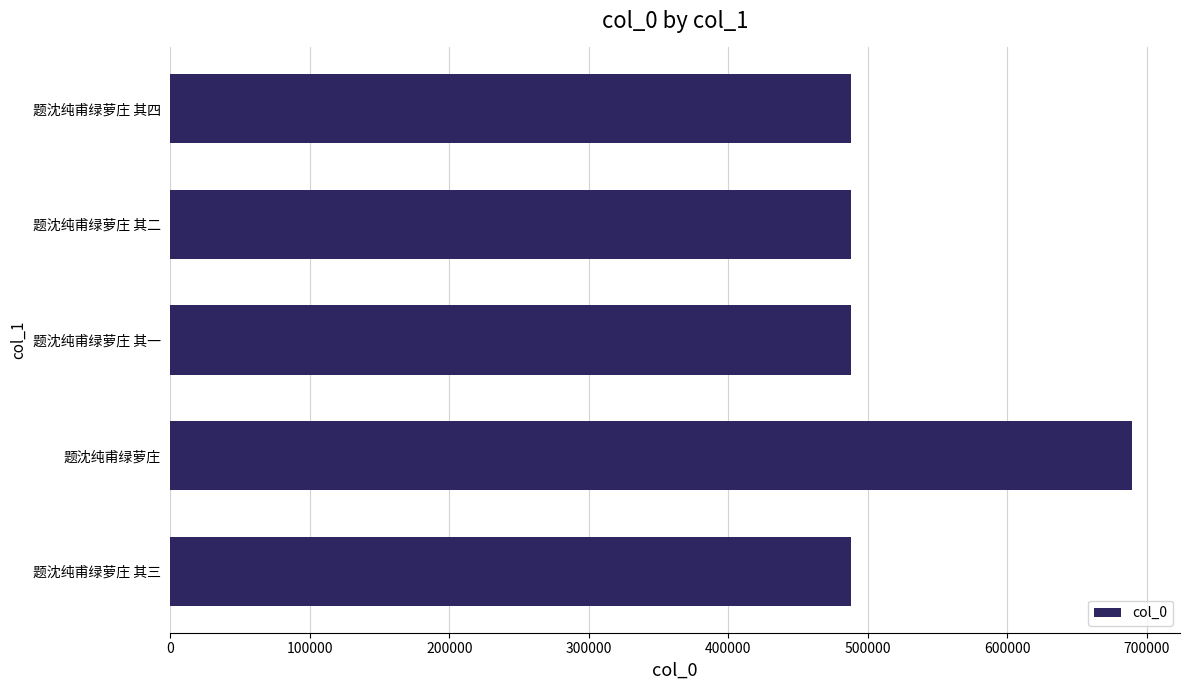

Is it true that the value at 题沈纯甫绿萝庄 其一 is 488241?

True